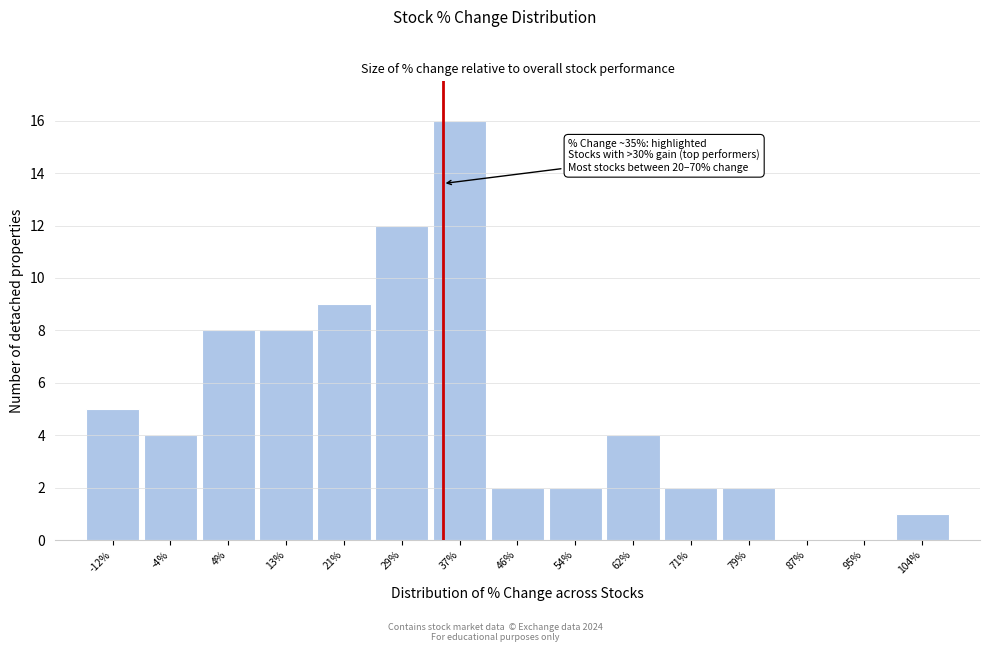

Over which range of the x-axis is the bar tallest?

33 to 42